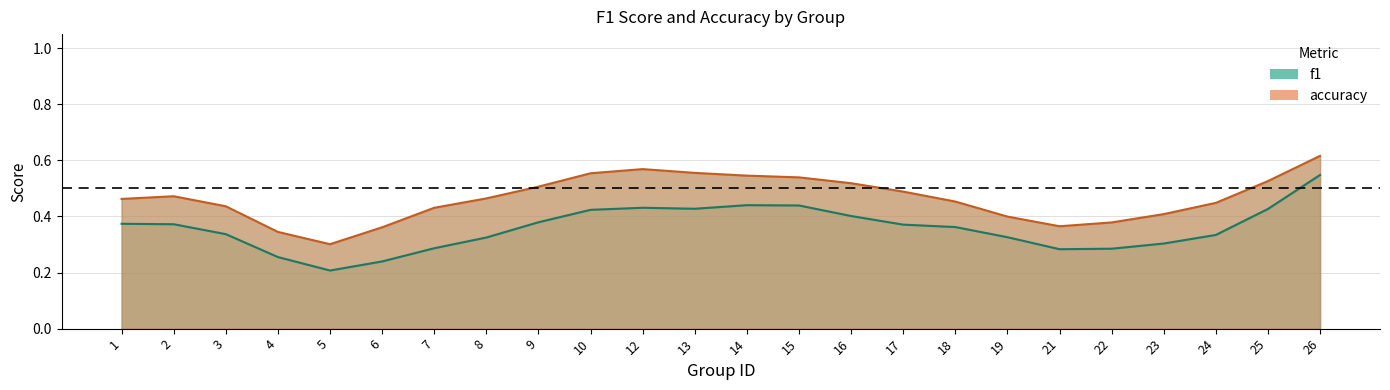

Where is f1 nearest to the value 0?

5